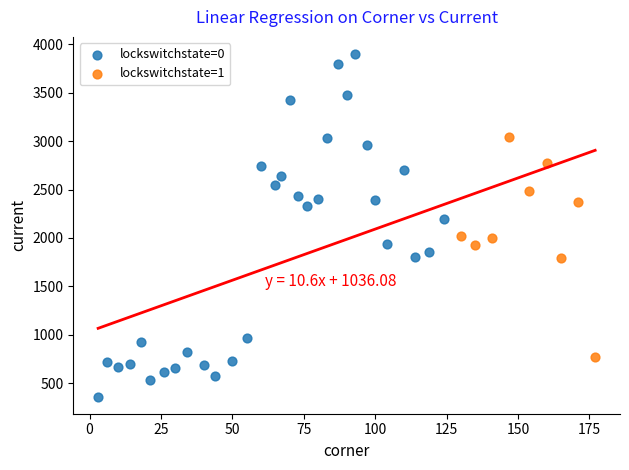

Which series contains the highest Y value?

lockswitchstate=0